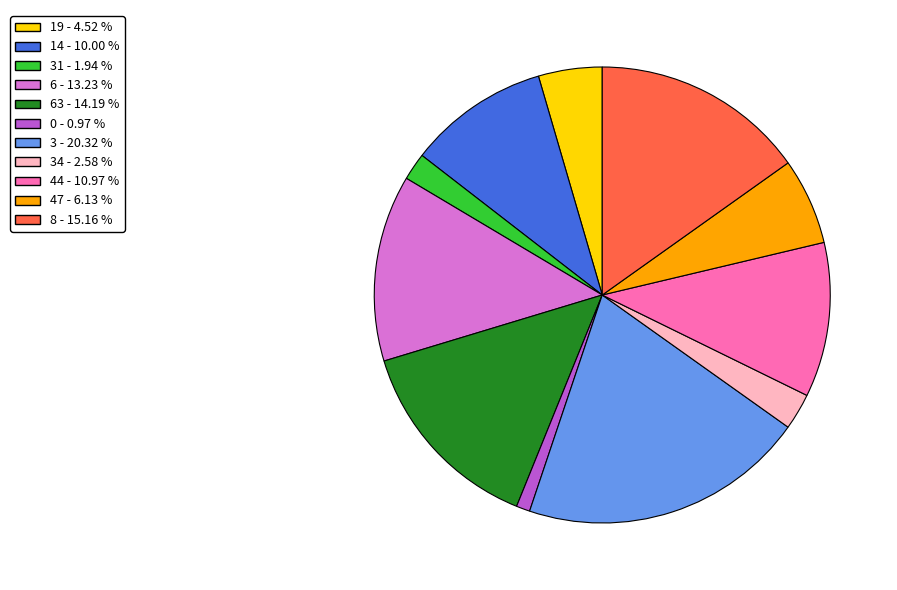

Does any single category account for the majority?

No